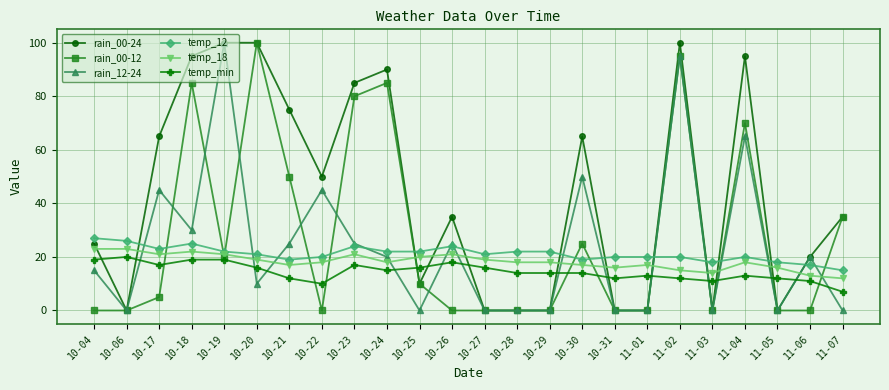

What is the sum of all rain_00-24 values?

1045